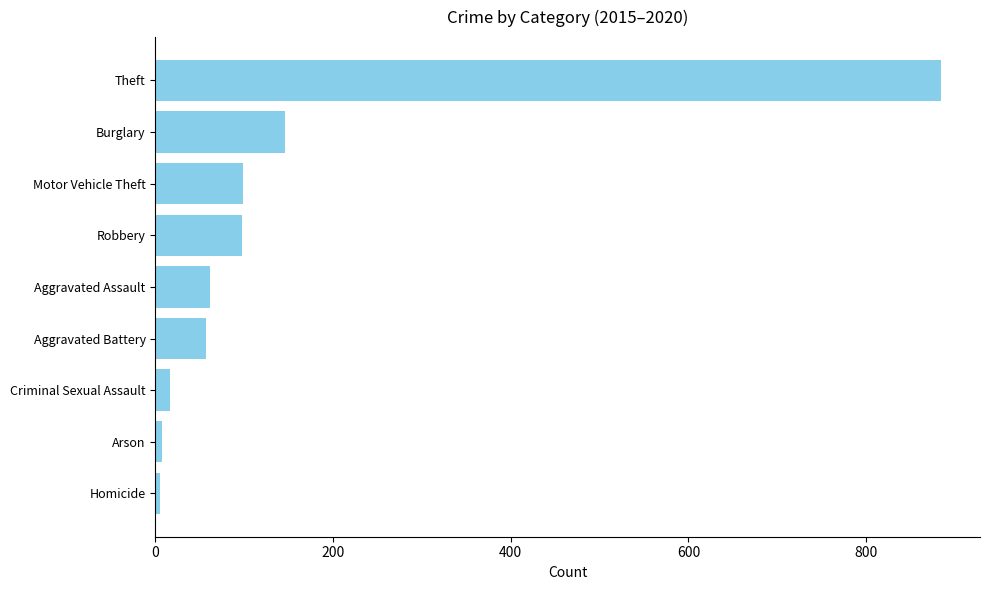

Approximately how many times larger is the value at Theft compared to Burglary?

6.1